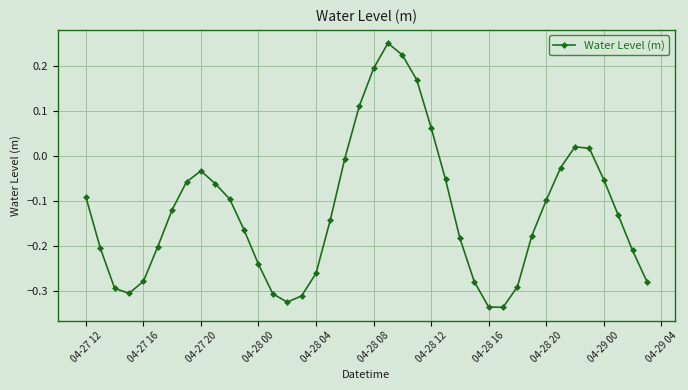

What is the difference between the maximum and second lowest values?

0.6